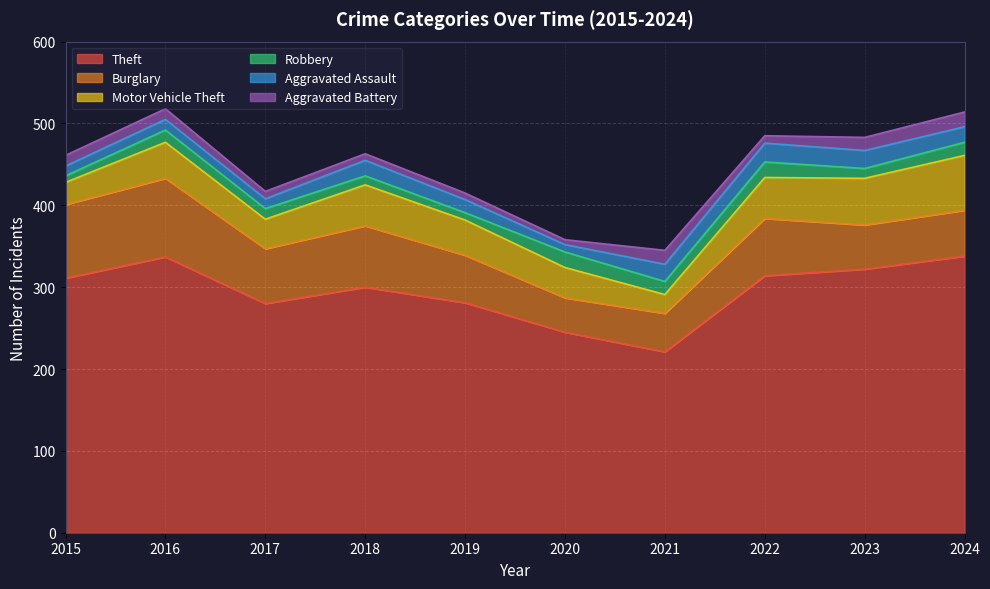

Which series changed the most between 2015 and 2016?

Theft